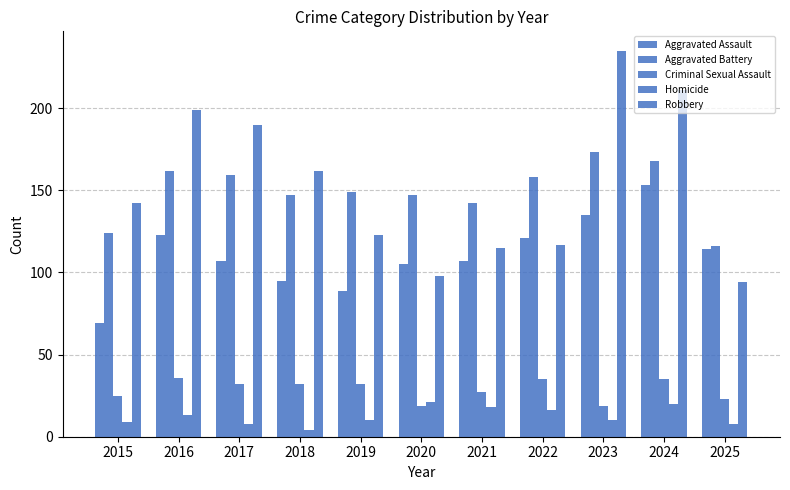

What is the approximate value of Aggravated Battery at 2025, to the nearest 5?

115